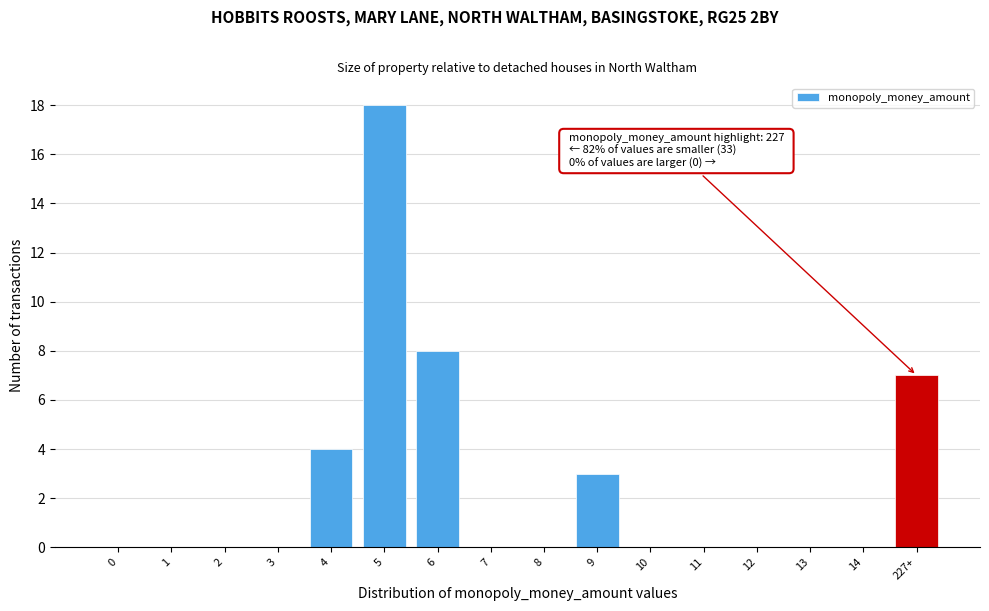

Reading left to right, extract all data points from this chart.

0=0	1=0	2=0	3=0	4=4	5=18	6=8	7=0	8=0	9=3	10=0	11=0	12=0	13=0	14=0	227+=7